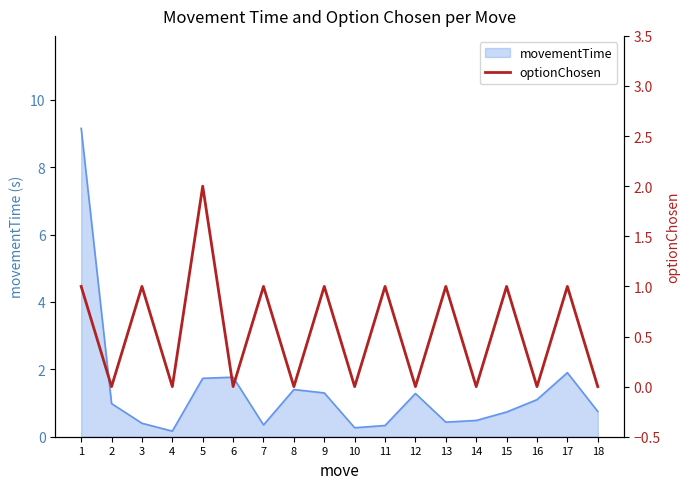

The movementTime series shows 0.9 at 6. True or false?

False